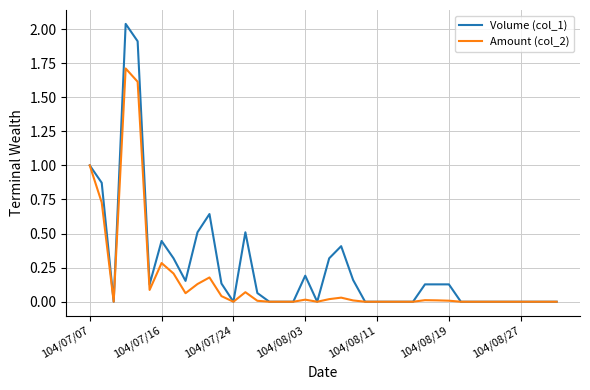

Which series has the largest total across all categories?

Volume (col_1)